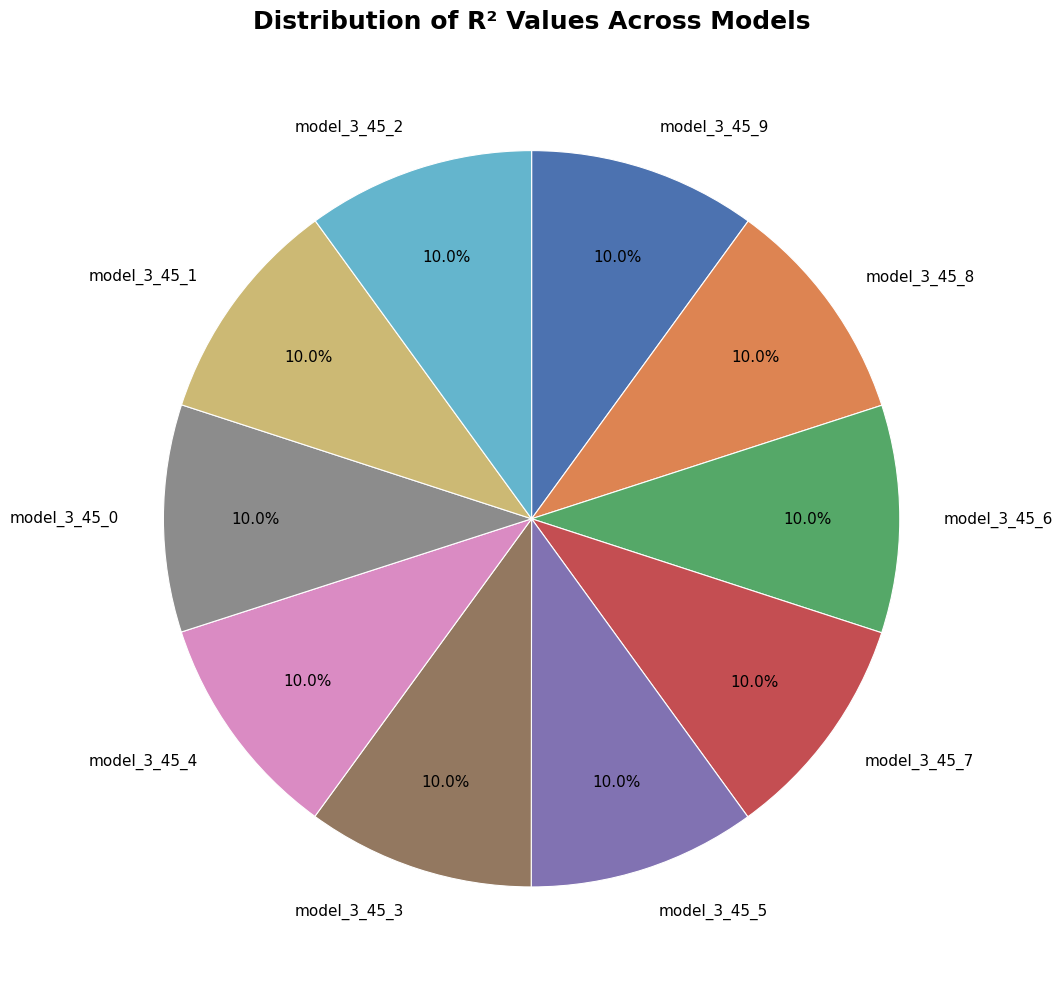

Do model_3_45_1 and model_3_45_3 together represent more than half of the pie?

No